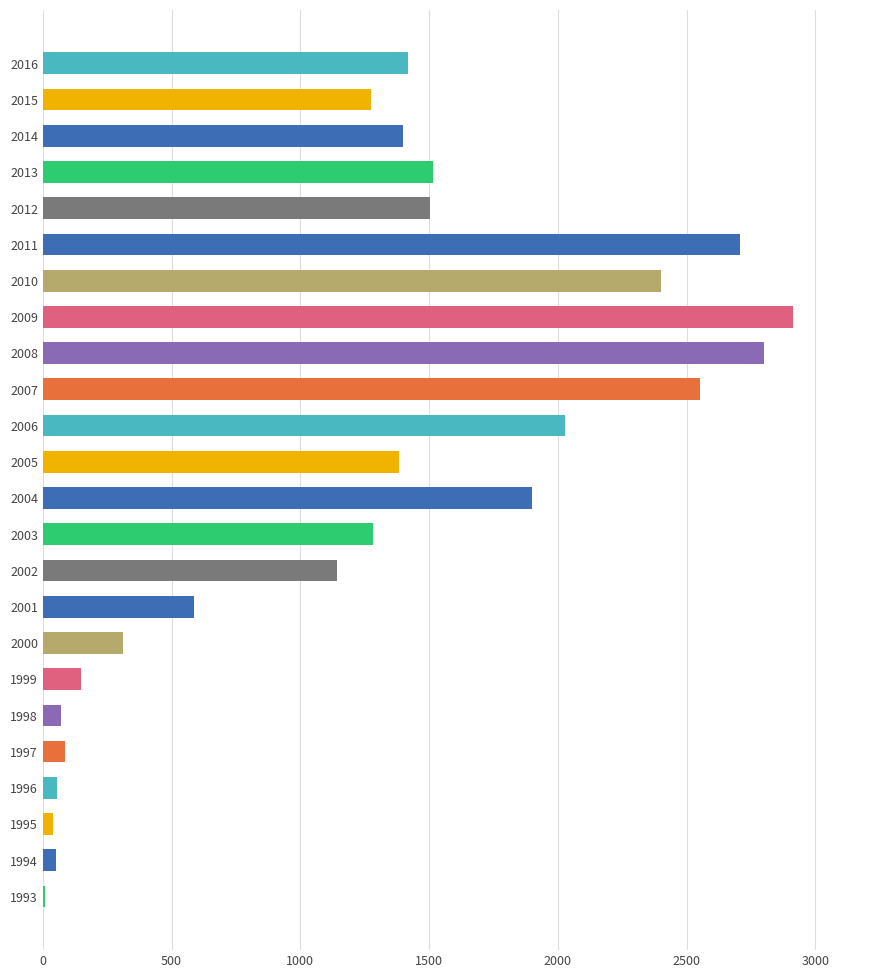

What is the change in value from 2003 to 2011?

+1424